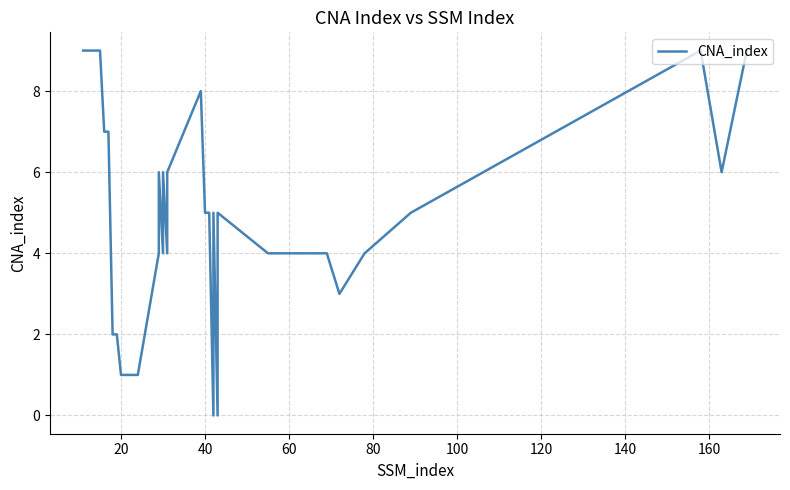

The value at 25 is -3. True or false?

False